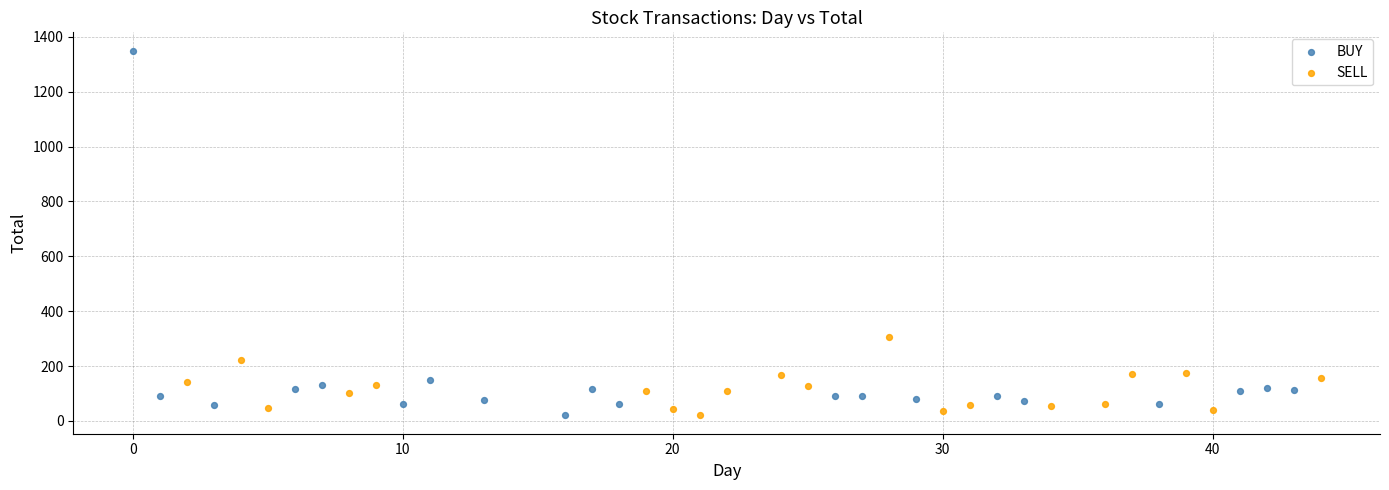

What are all the series names shown in the legend?

BUY, SELL